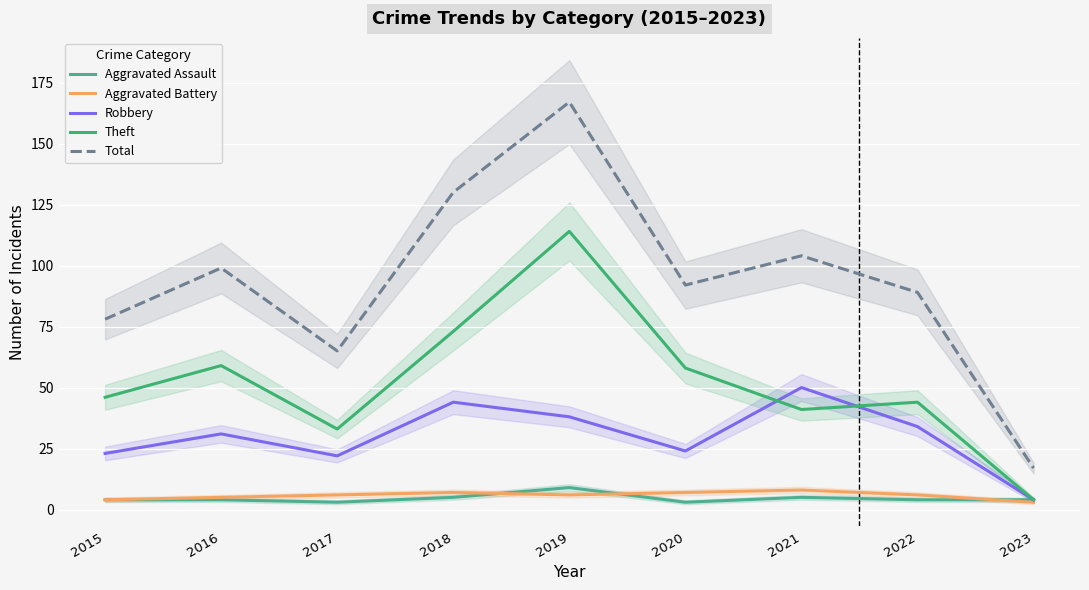

List the labels in order of Theft value, largest first.

2019, 2018, 2016, 2020, 2015, 2022, 2021, 2017, 2023